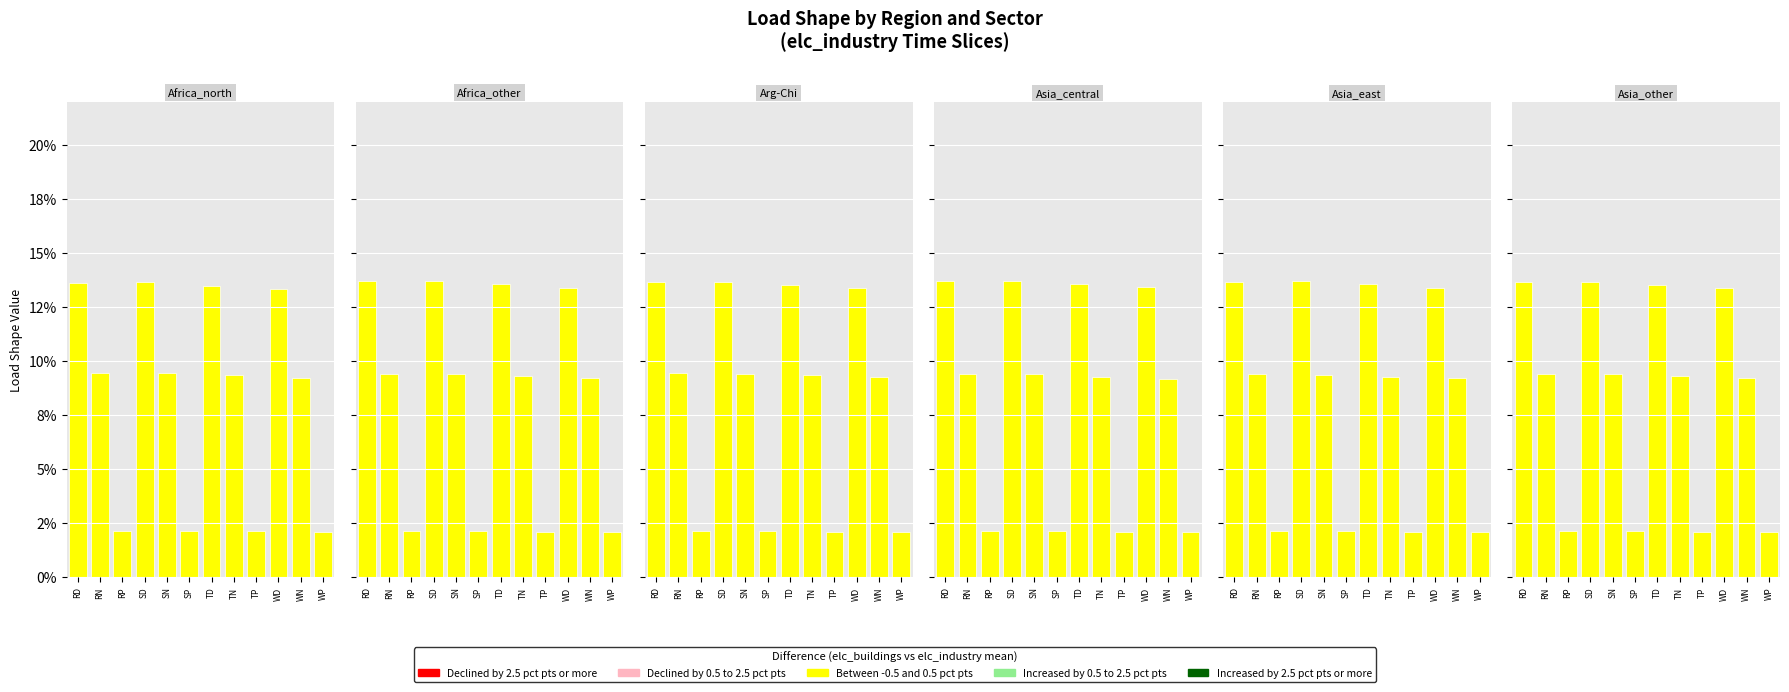

Between SP and RD, which is larger?

RD